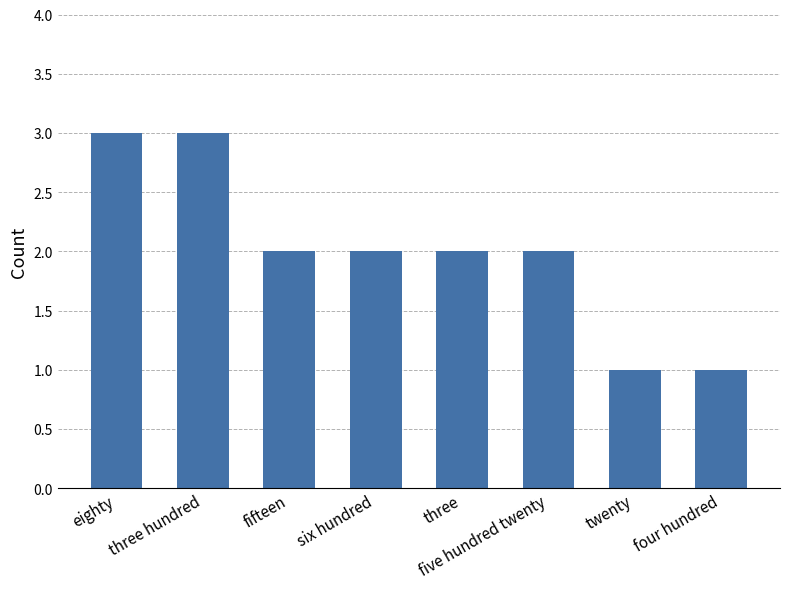

What is the value of the 3rd bar from the left?

2